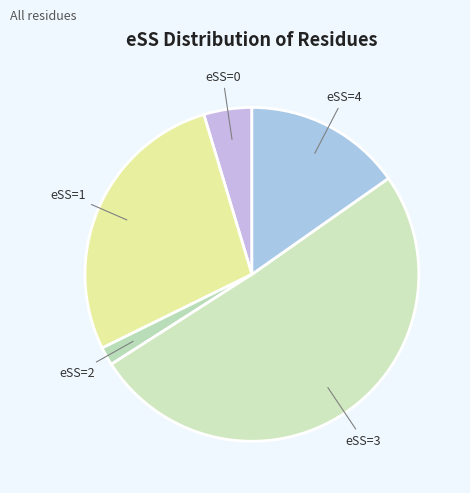

How many slices are in this pie chart?

5